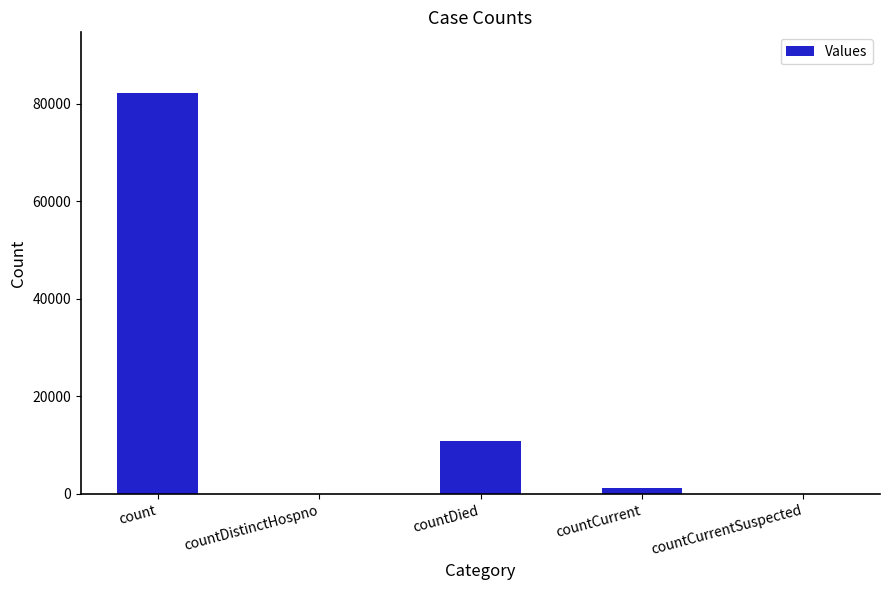

The value at countCurrentSuspected is 0. True or false?

True